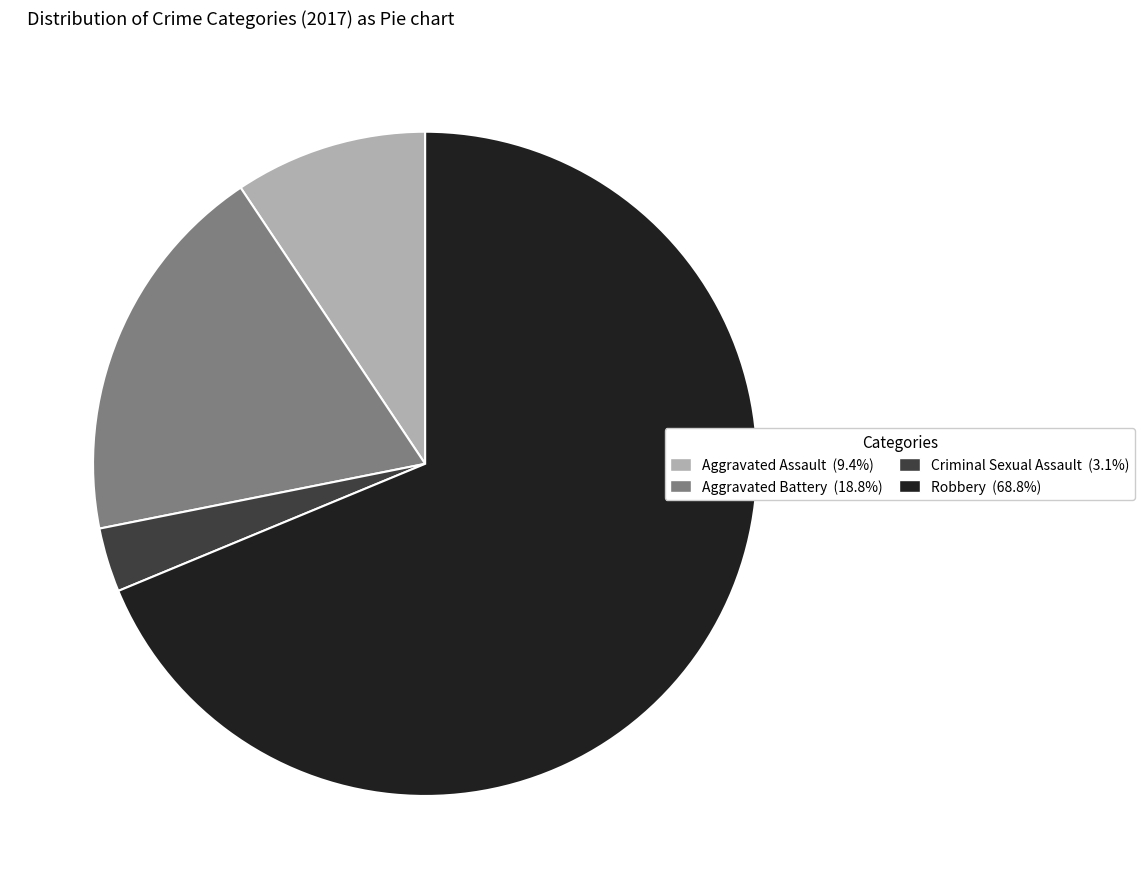

Is it true that Robbery is 69% of the pie?

True